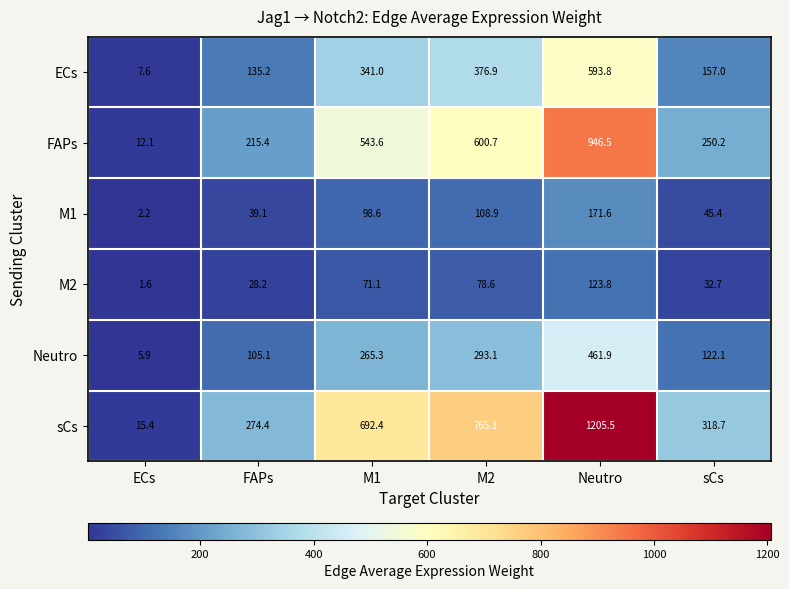

Rank the series by their maximum value, from highest to lowest.

sCs, FAPs, ECs, Neutro, M1, M2